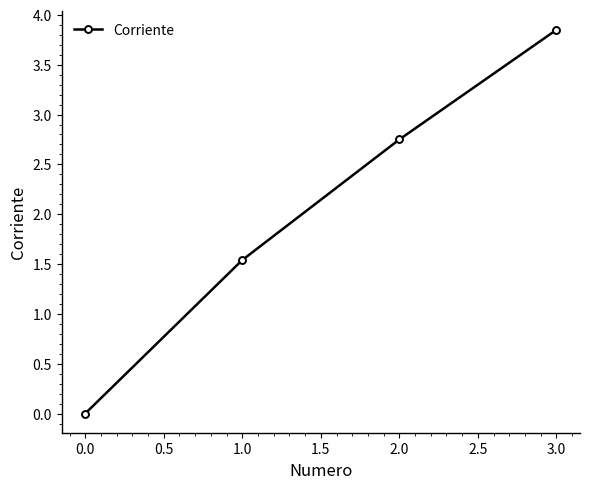

How many values exceed 2?

2